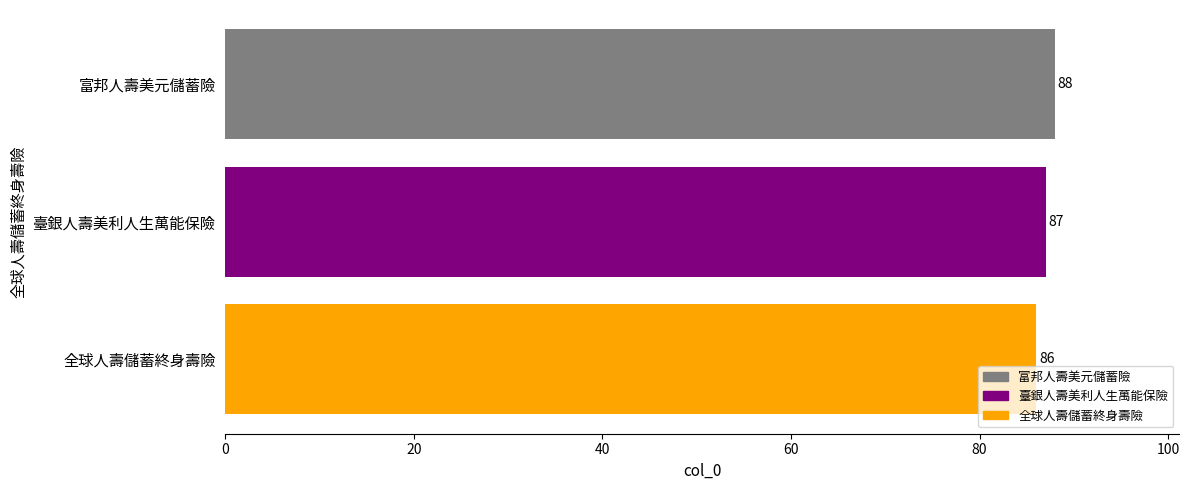

Are the bars grouped side by side (vs. stacked)?

No